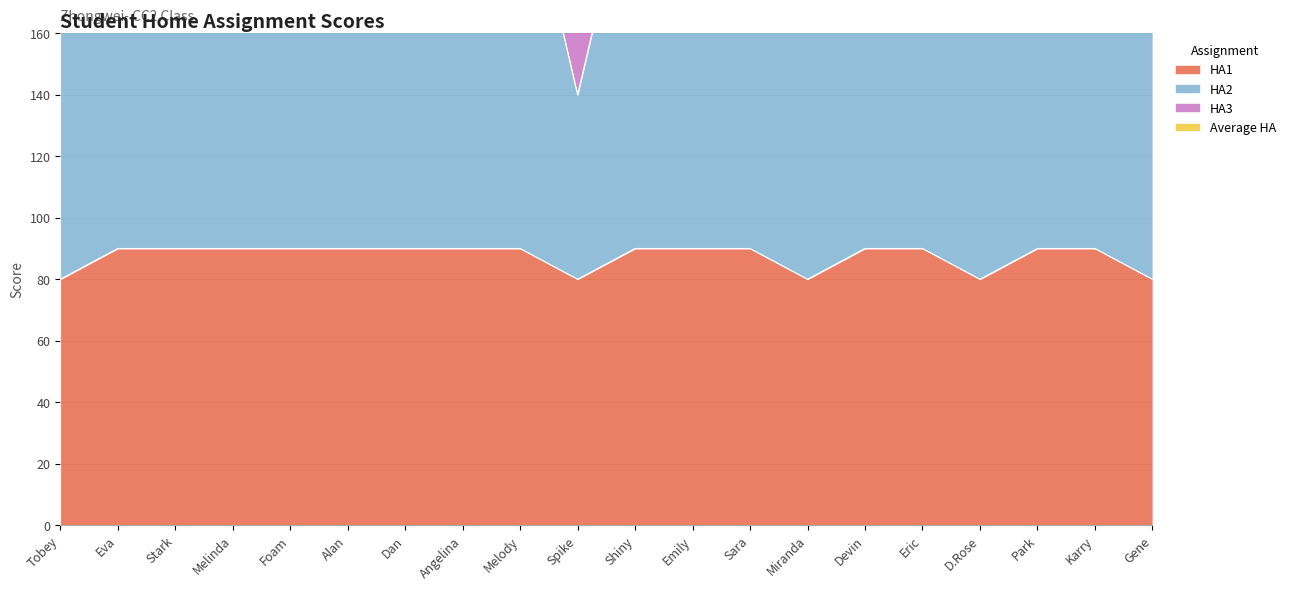

Is the value of HA1 at Angelina greater than the value of Average HA at Foam?

No